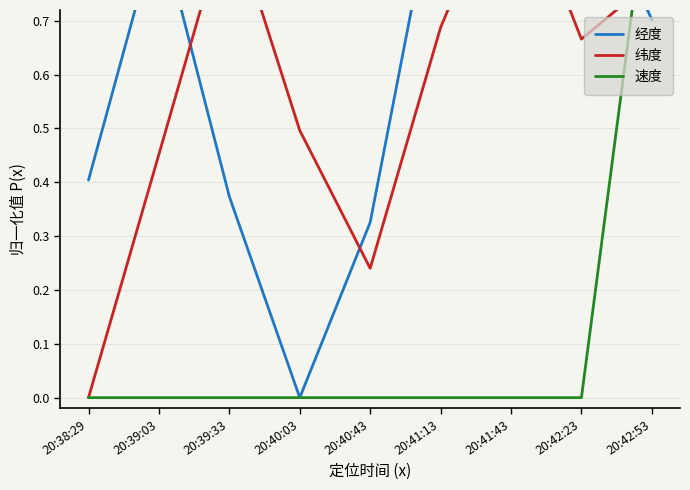

What is the label of the 5th point from the left?

20:40:43